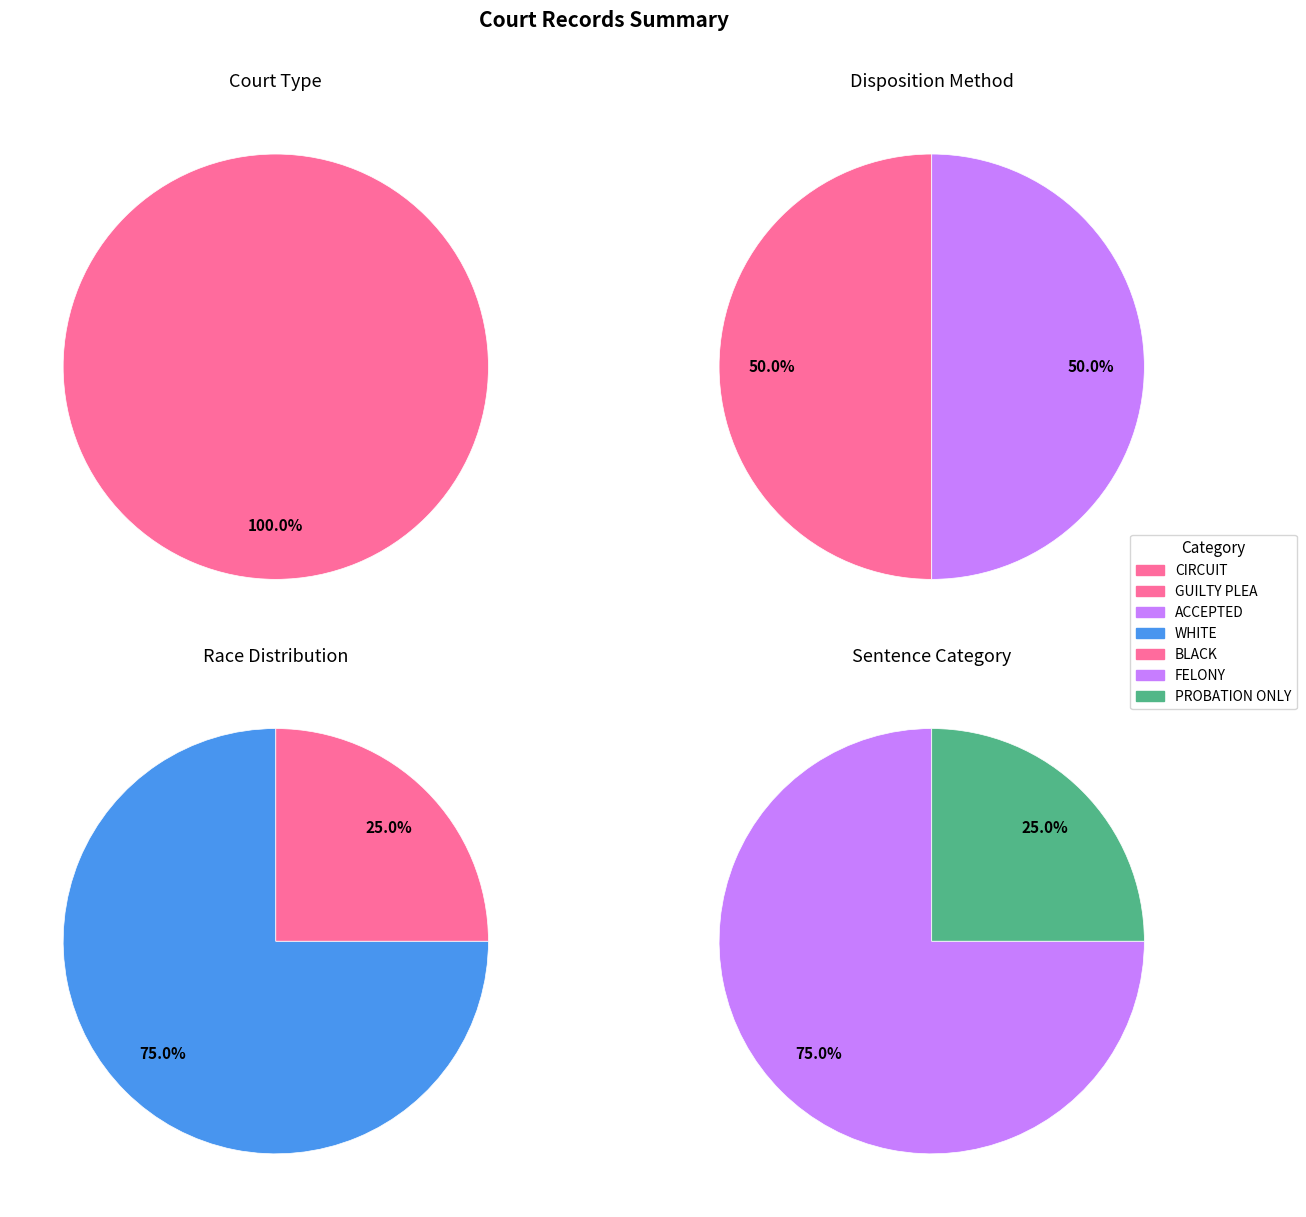

Does BLACK represent more than half of the total?

No